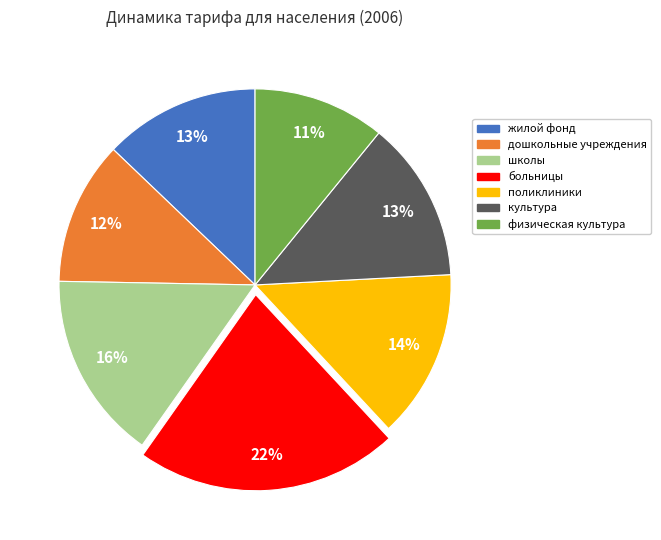

Does any single category account for the majority?

No